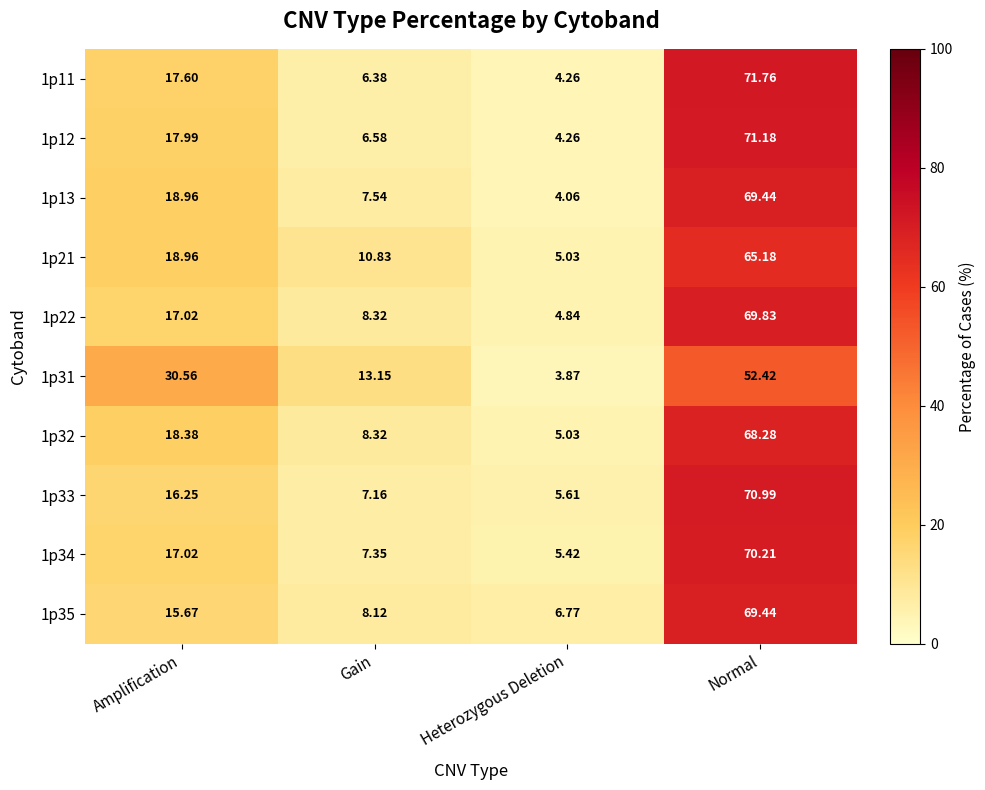

Where does the 1p34 series first go above 17?

Amplification